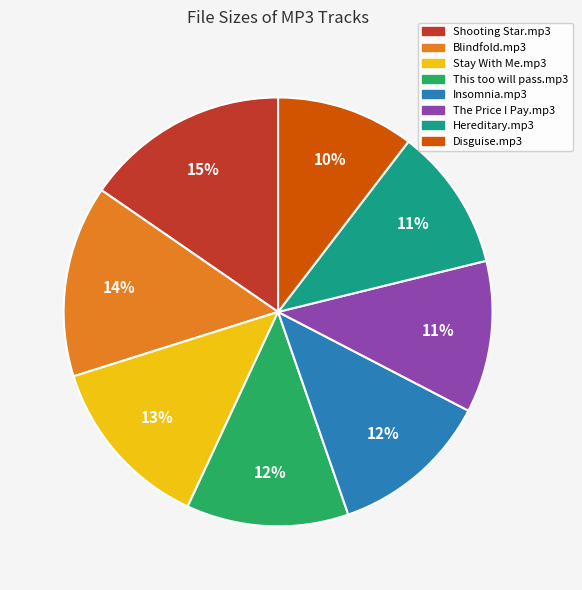

To the nearest percent, what percentage of the pie is Stay With Me.mp3?

13%